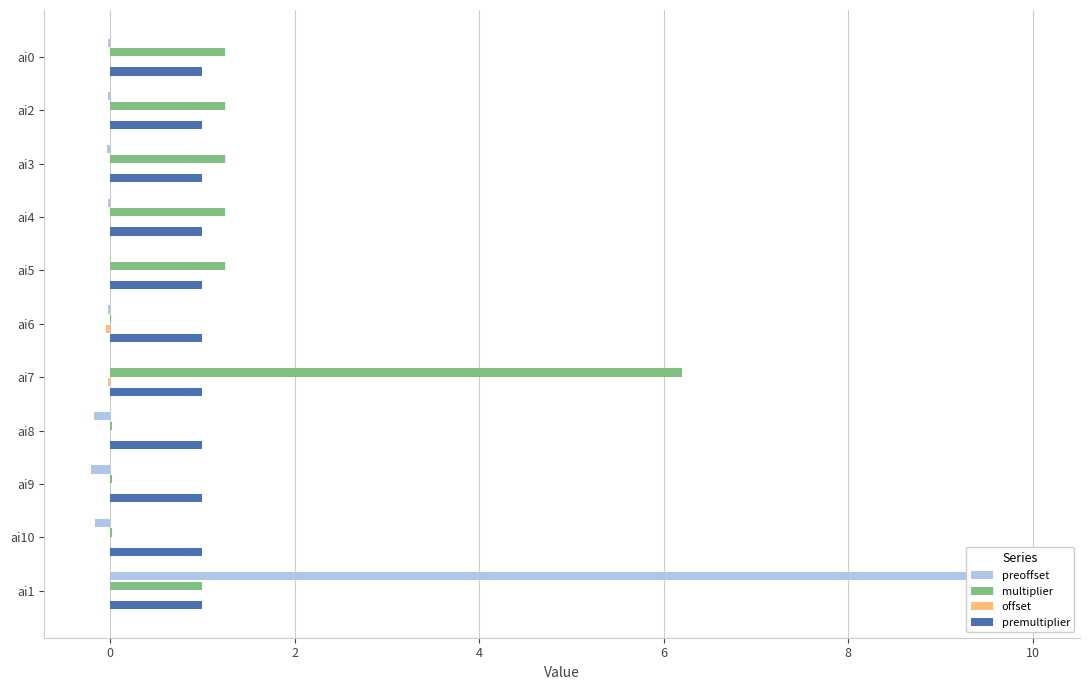

List the series in order of their peak value, lowest first.

offset, premultiplier, multiplier, preoffset